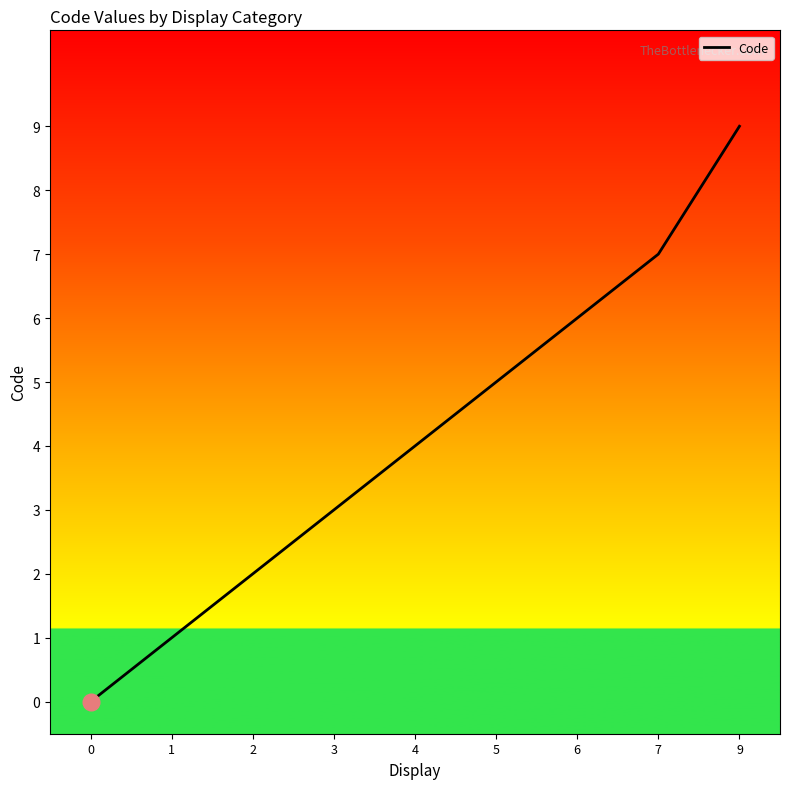

Rank the categories by value from highest to lowest.

9, 7, 6, 5, 4, 3, 2, 1, 0